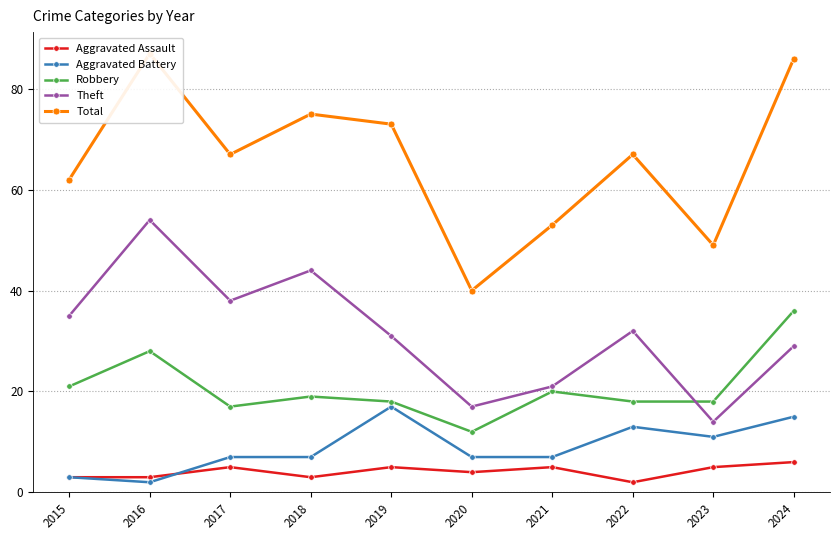

True or false: Aggravated Battery has a value of 26 at 2019.

False